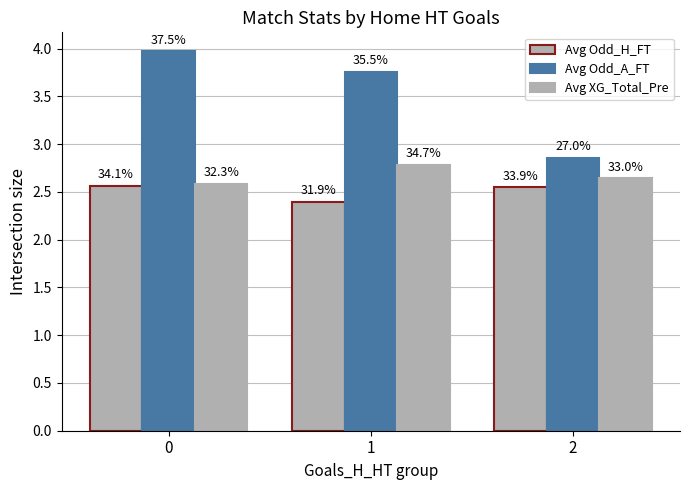

Are the bars horizontal?

No